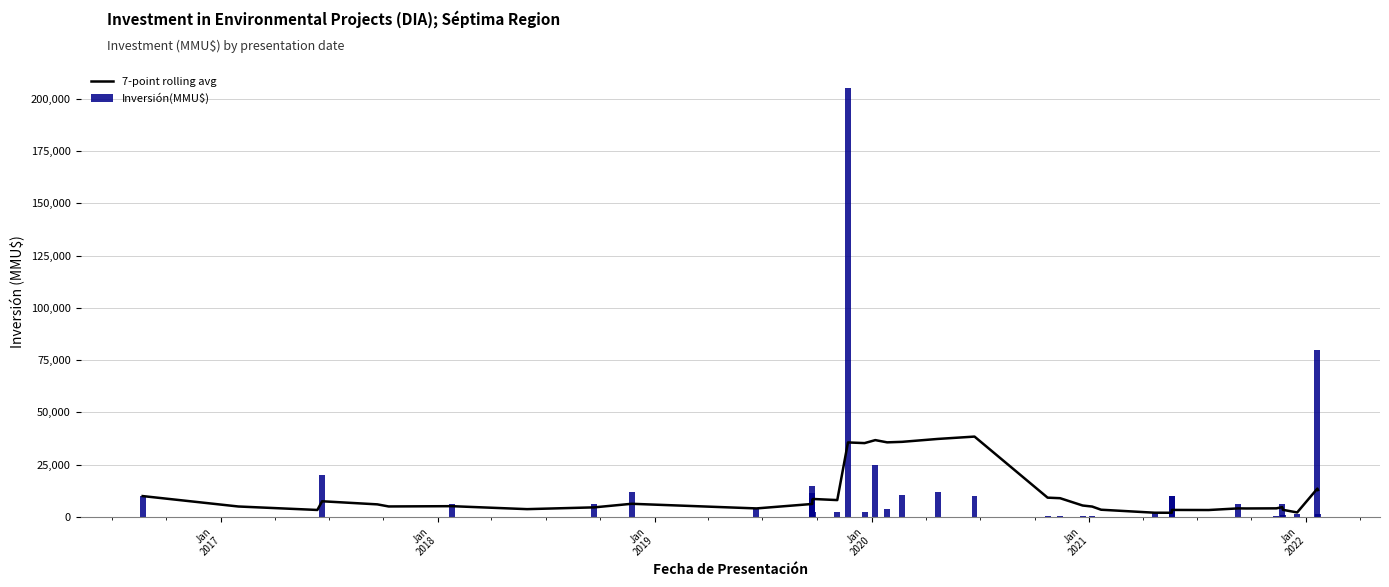

Are the bars grouped side by side (vs. stacked)?

Yes